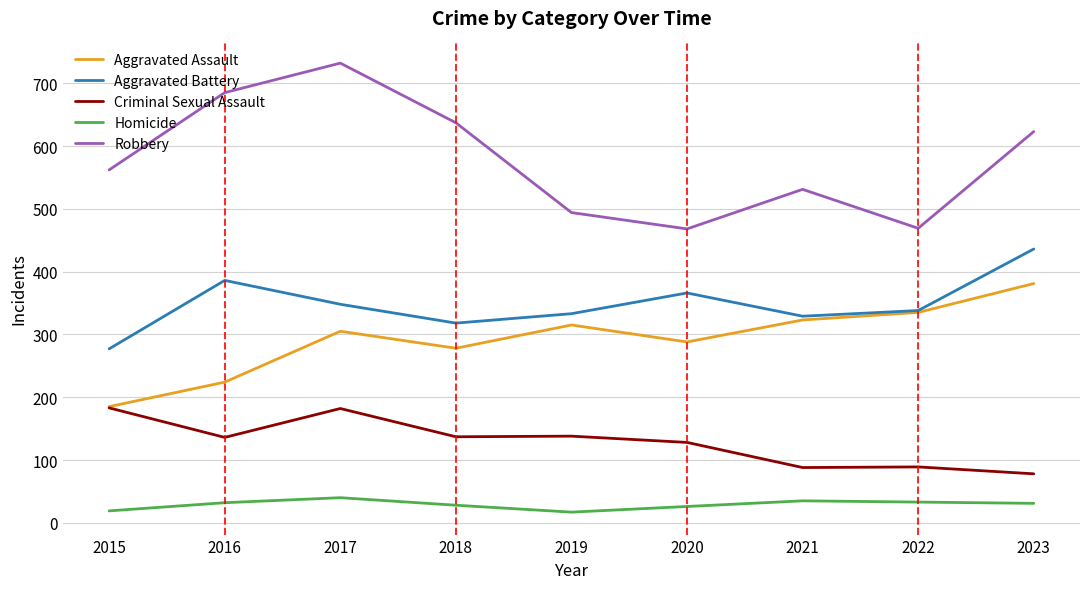

At which category does Aggravated Assault reach its first local peak?

2017